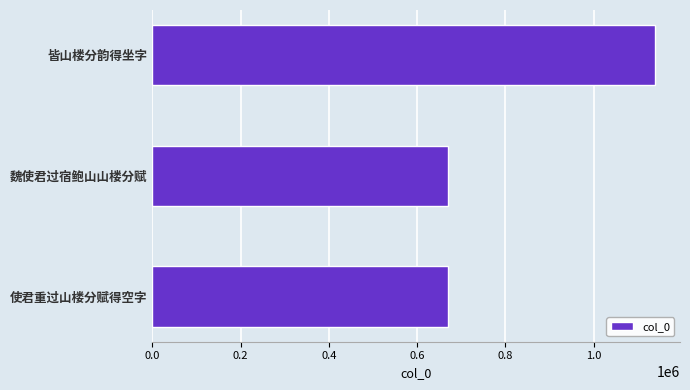

Which category has the highest value across all series?

皆山楼分韵得坐字